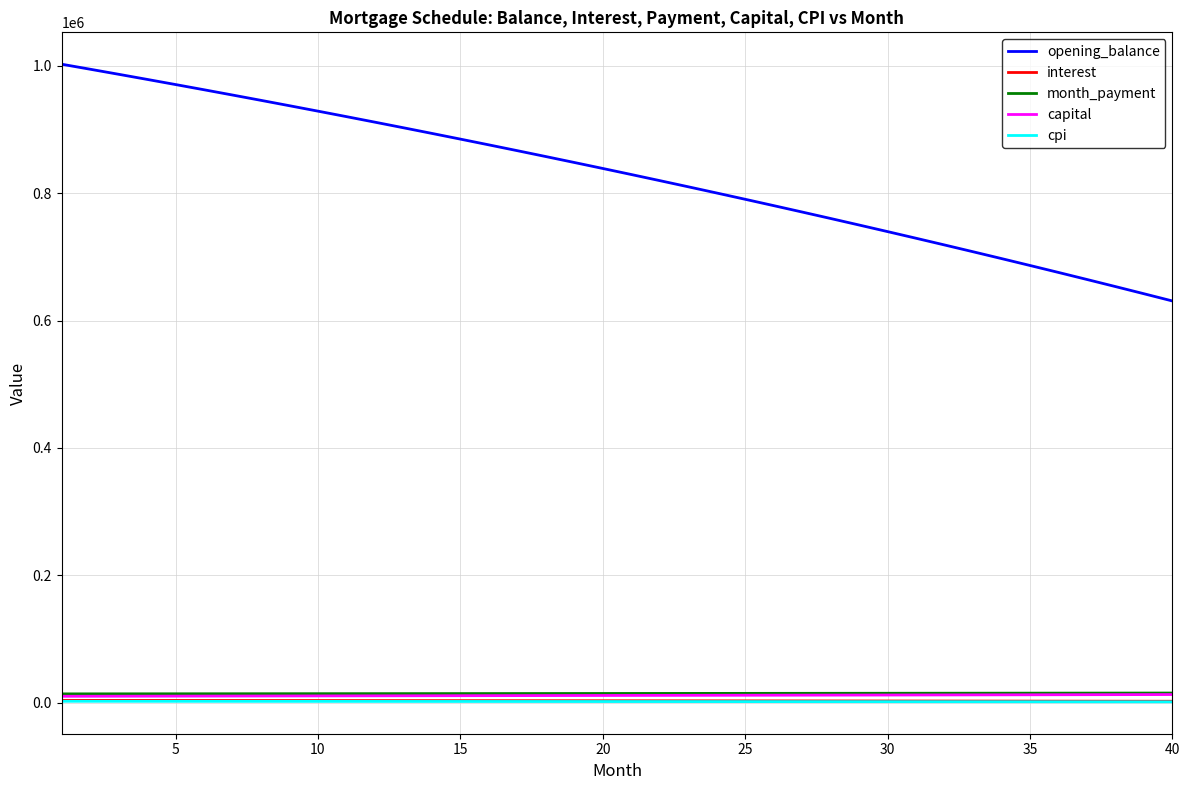

Which series has the widest spread of values?

opening_balance